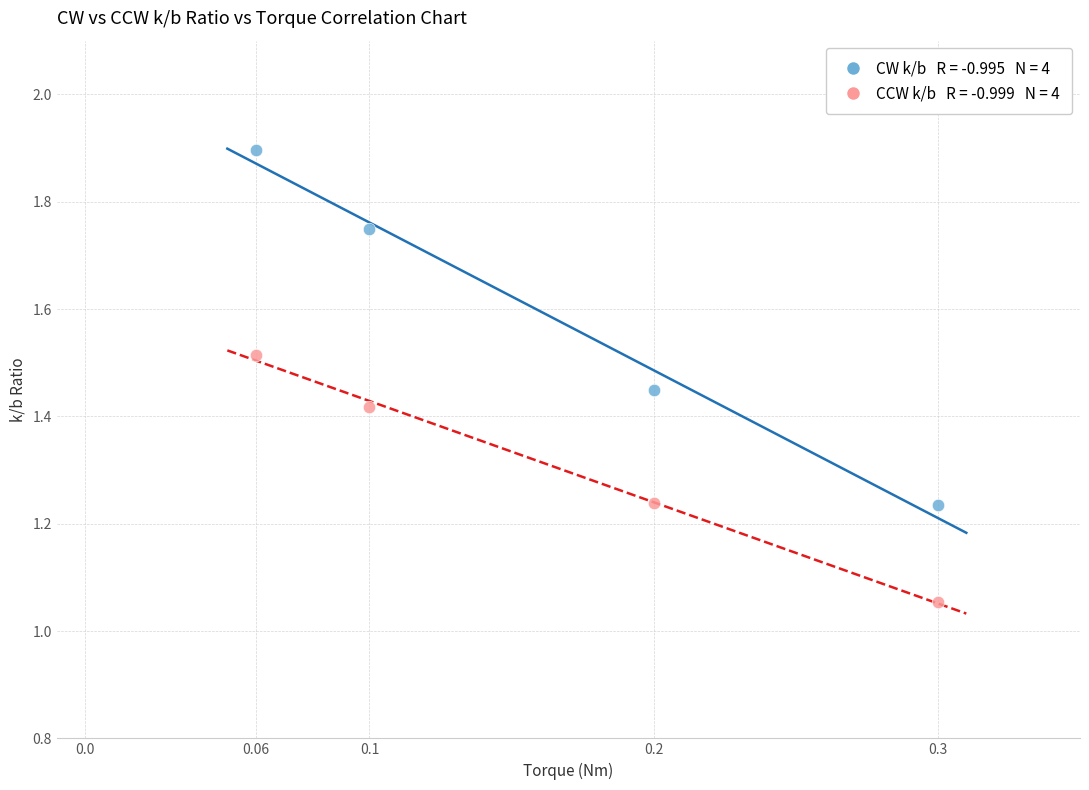

Across all data points, what is the range of Y values (max minus min)?

0.8